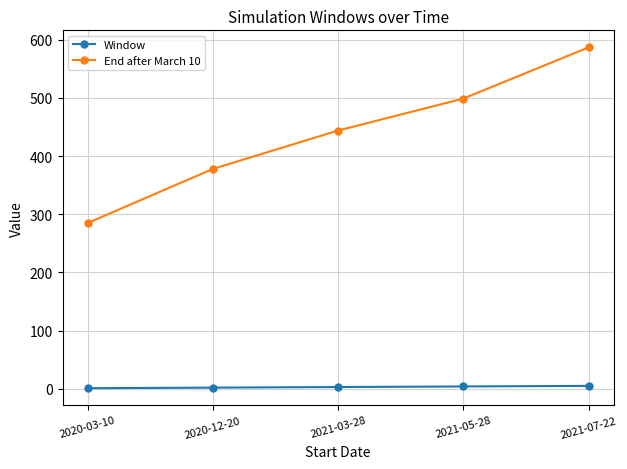

What is the average value of the End after March 10 series?

439